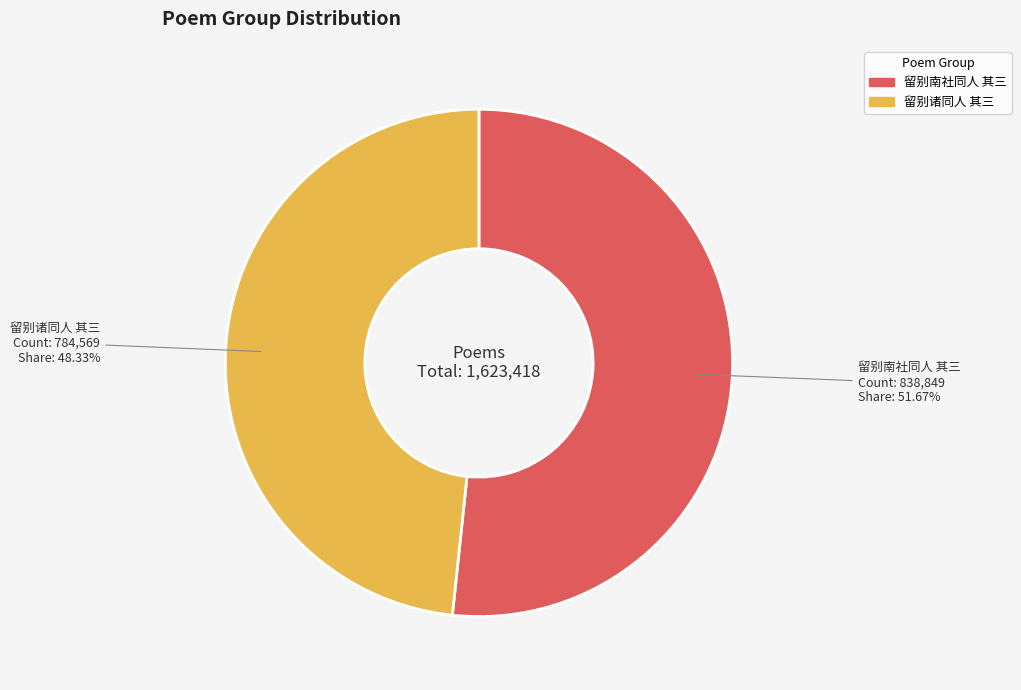

How many segments does this pie chart have?

2